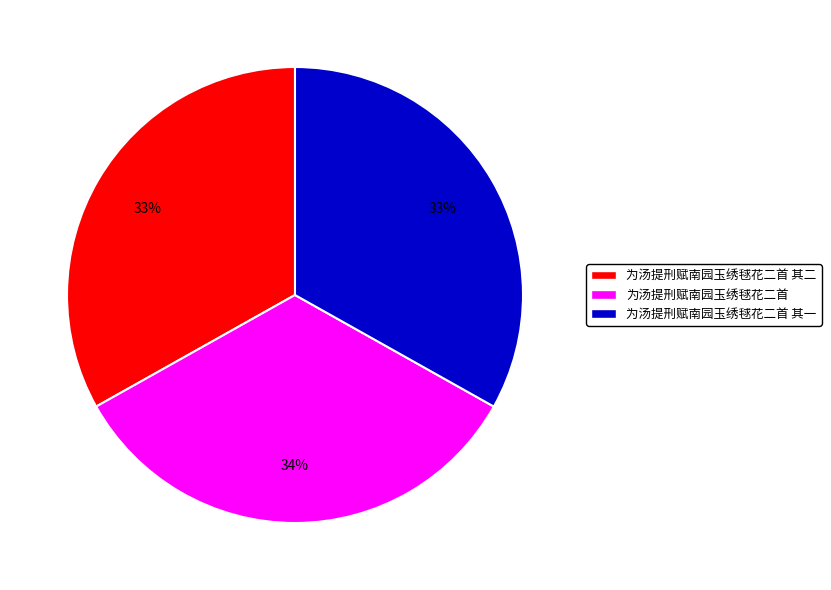

Does any single category account for the majority?

No